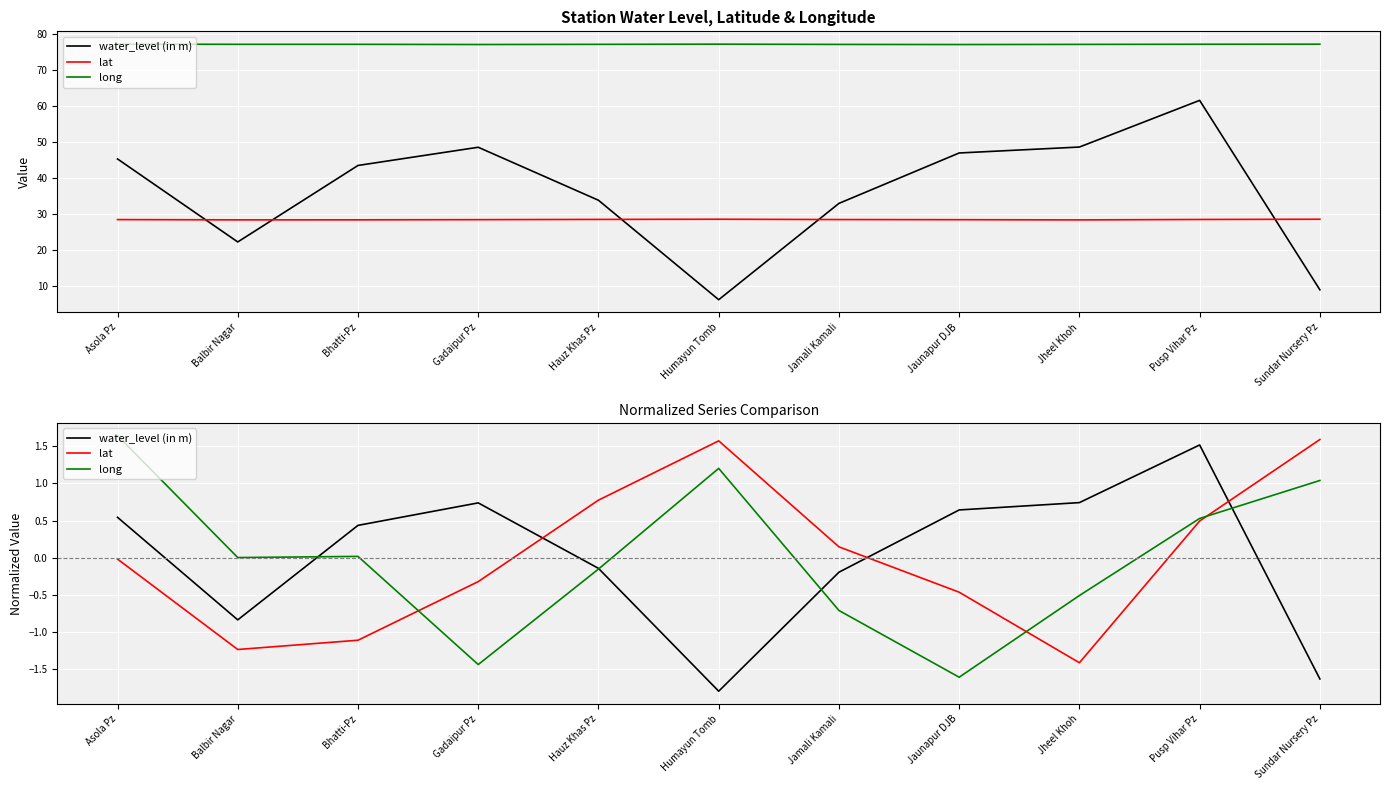

What is the spread (max minus min) of values at Jamali Kamali?

0.9